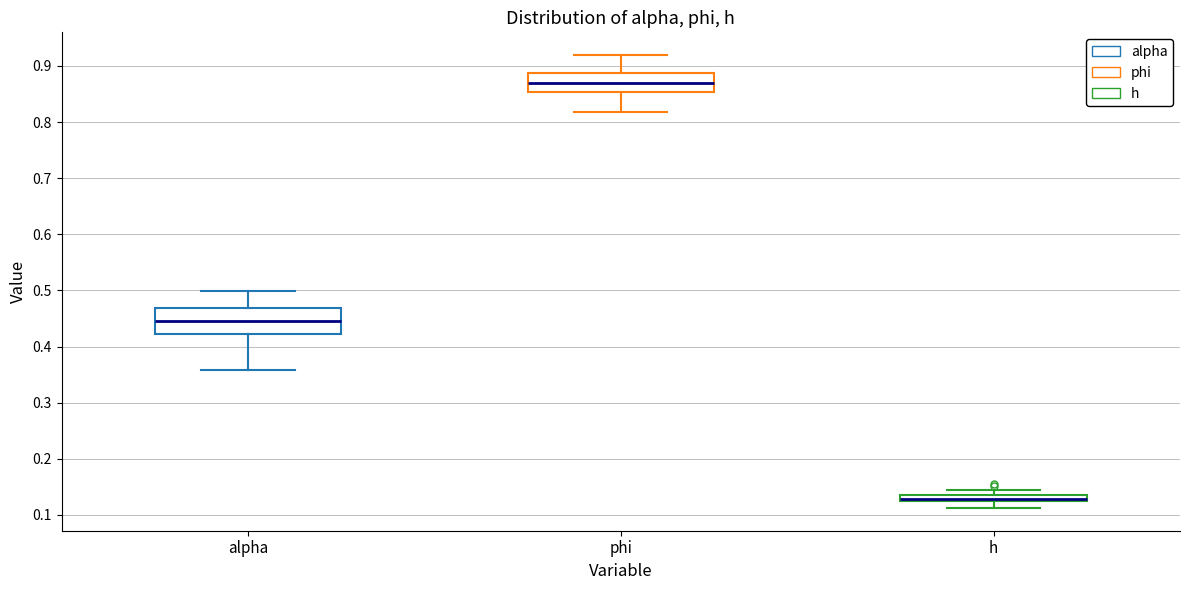

Comparing the boxes themselves (not the whiskers), which one is the tallest?

alpha